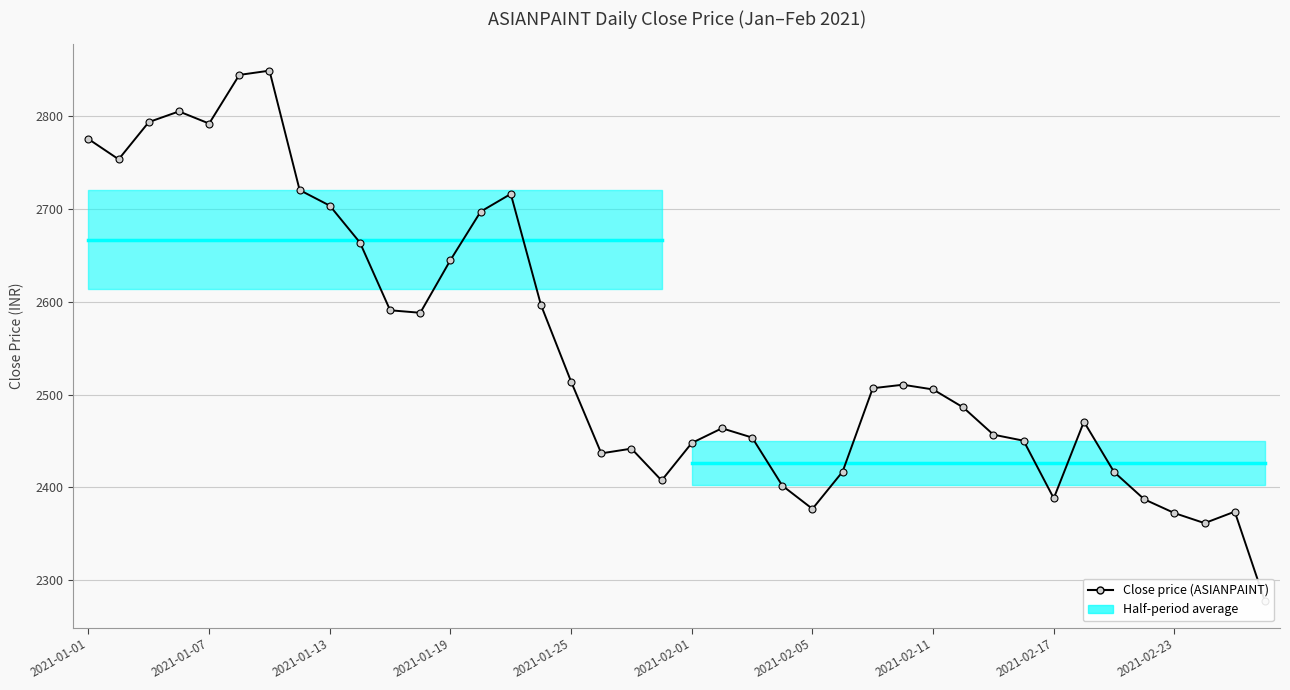

Approximately how many times larger is the value at 2021-01-21 compared to 2021-02-26?

1.2